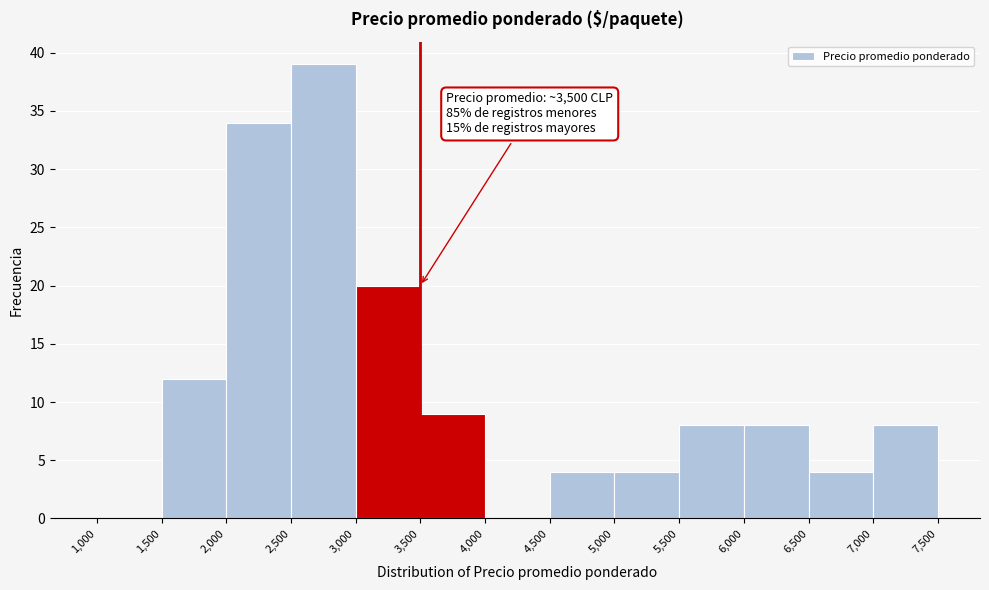

Over which range of the x-axis is the bar tallest?

2,500 to 3,000